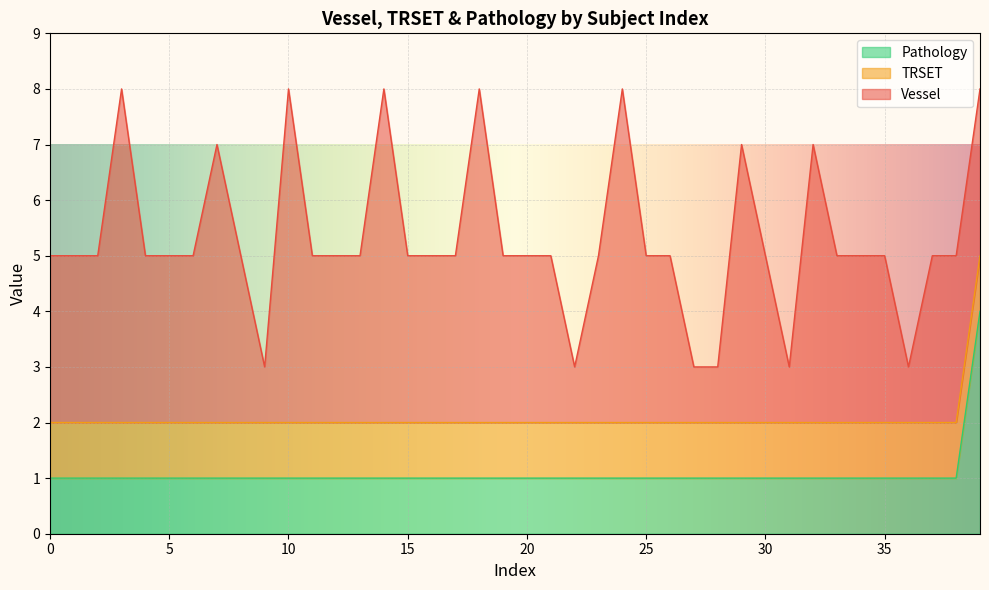

What is the total value across all series at 12?

5